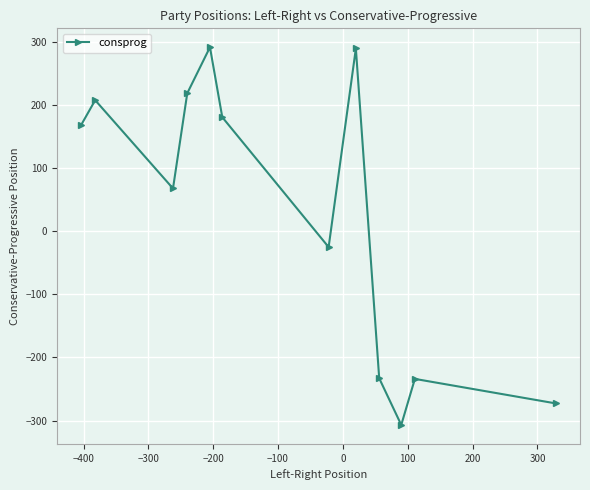

What is the smallest value displayed?

-307